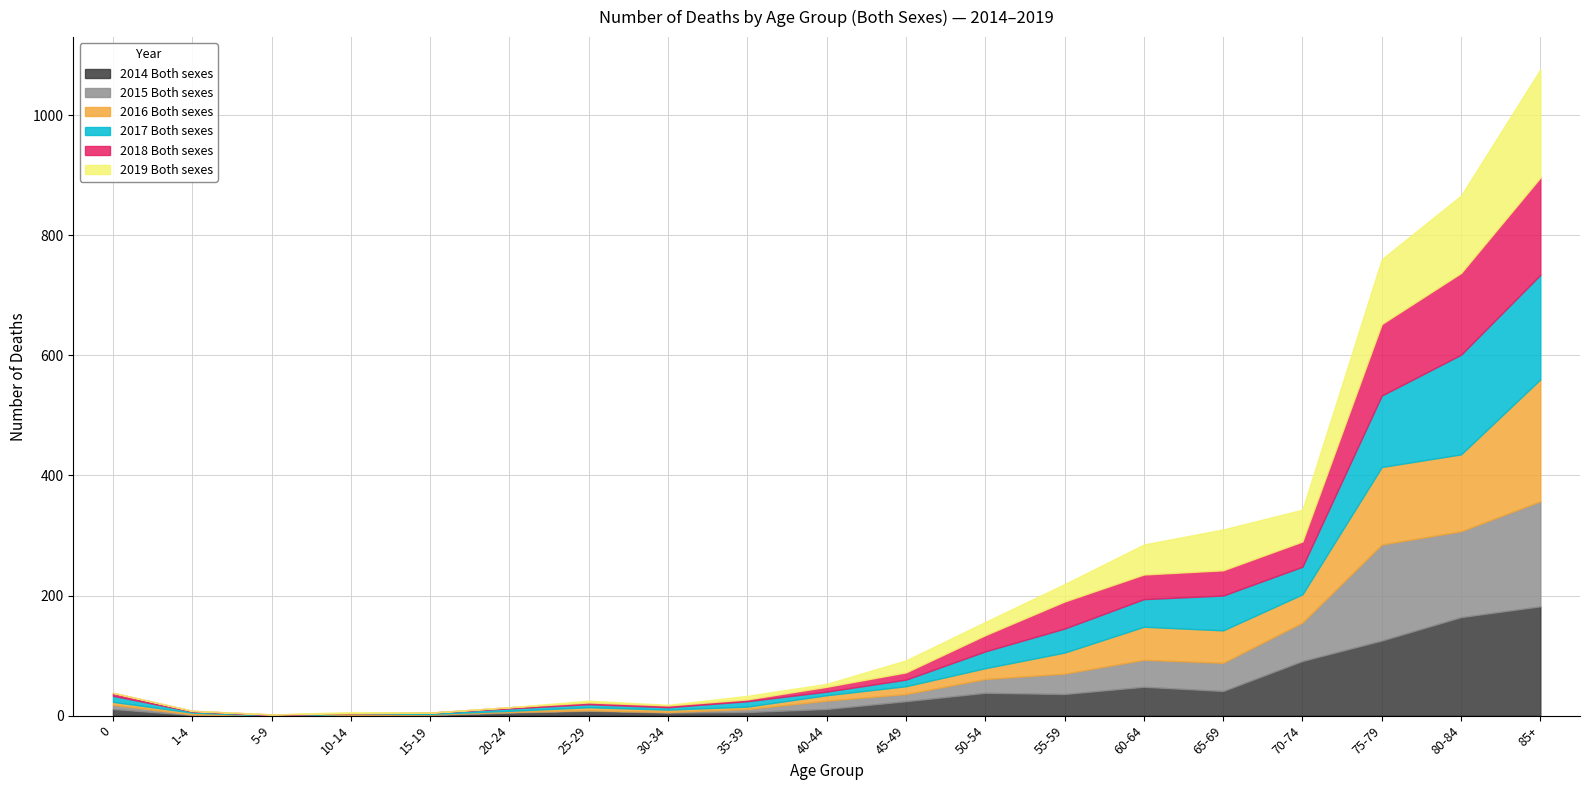

How many data points in 2019 Both sexes are less than 6?

9